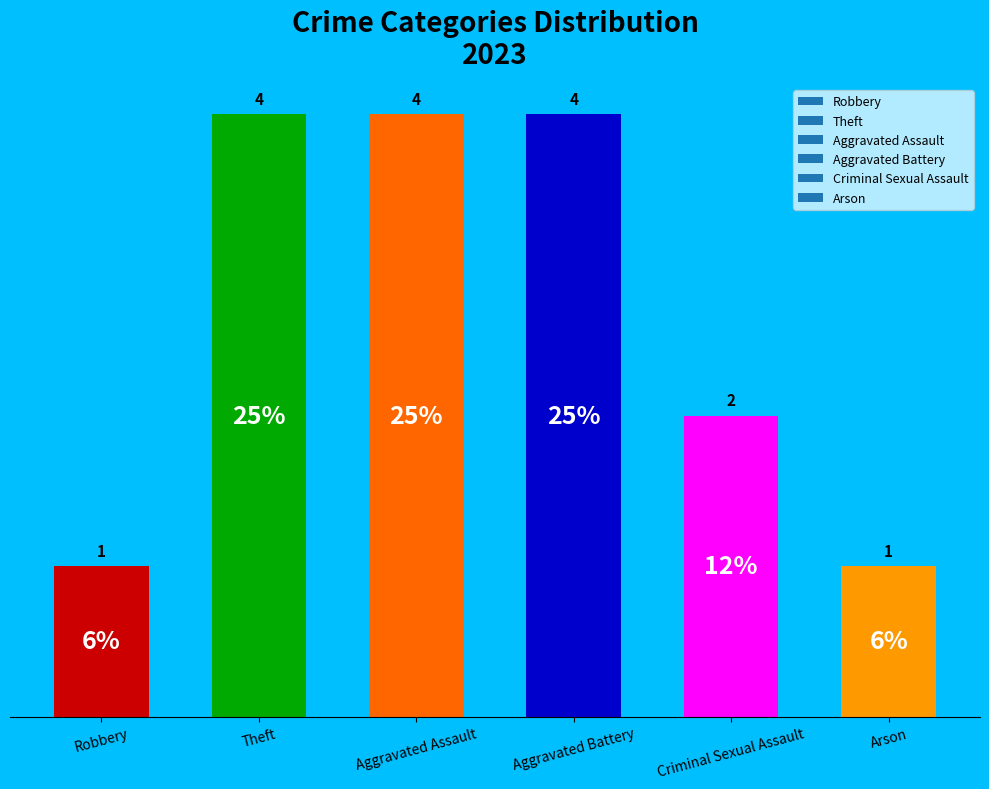

What is the greatest value displayed?

4